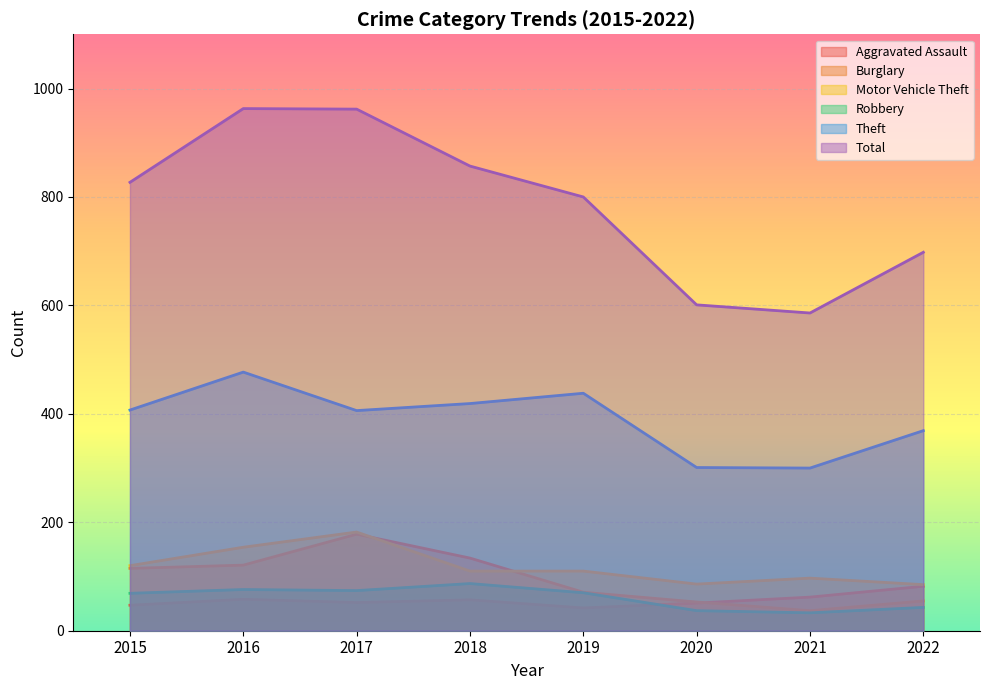

How many categories are shown in the chart?

8